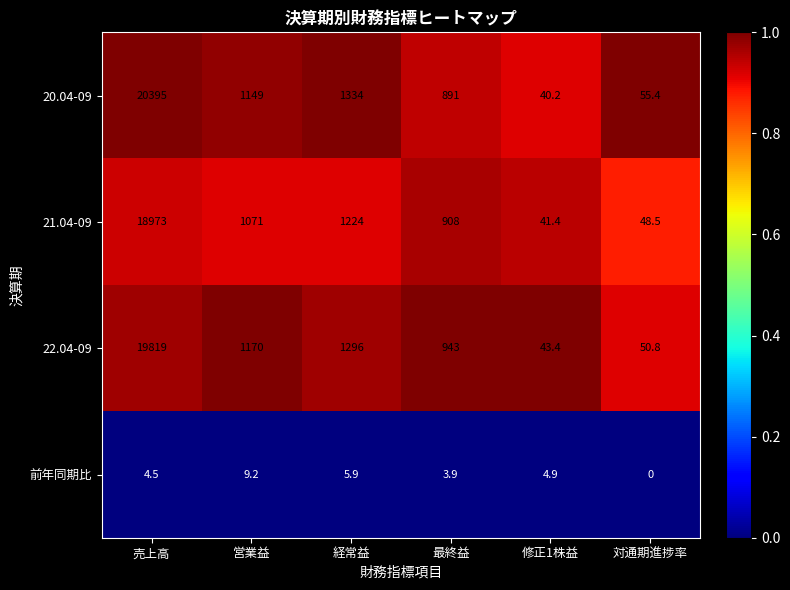

At 修正1株益, list the series in order from largest to smallest.

22.04-09, 21.04-09, 20.04-09, 前年同期比